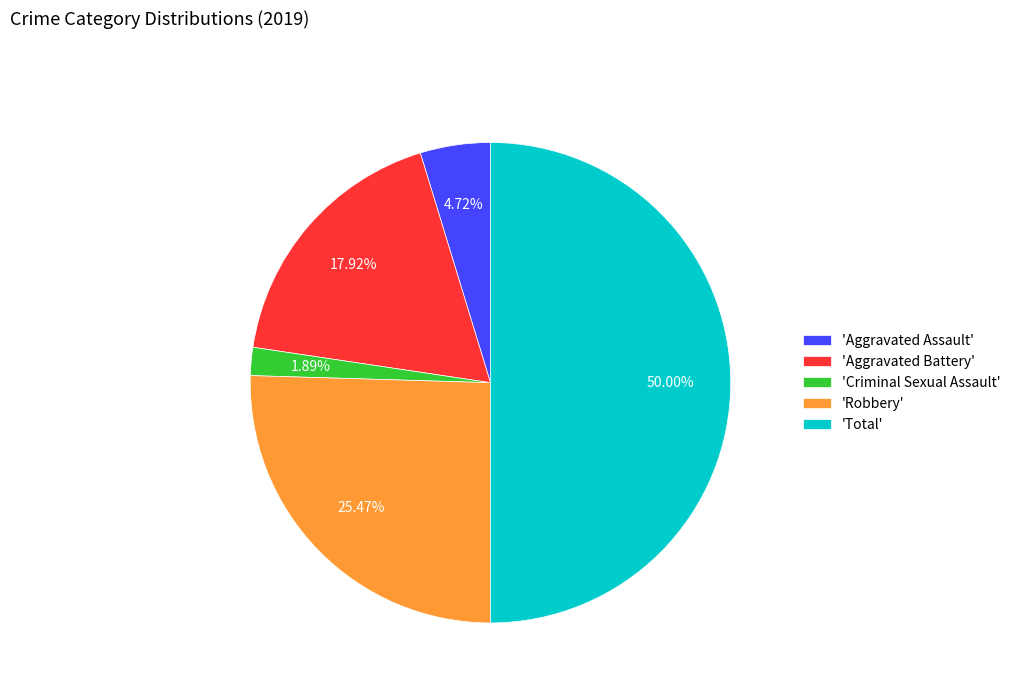

Between 'Aggravated Battery' and 'Total', which is larger?

'Total'